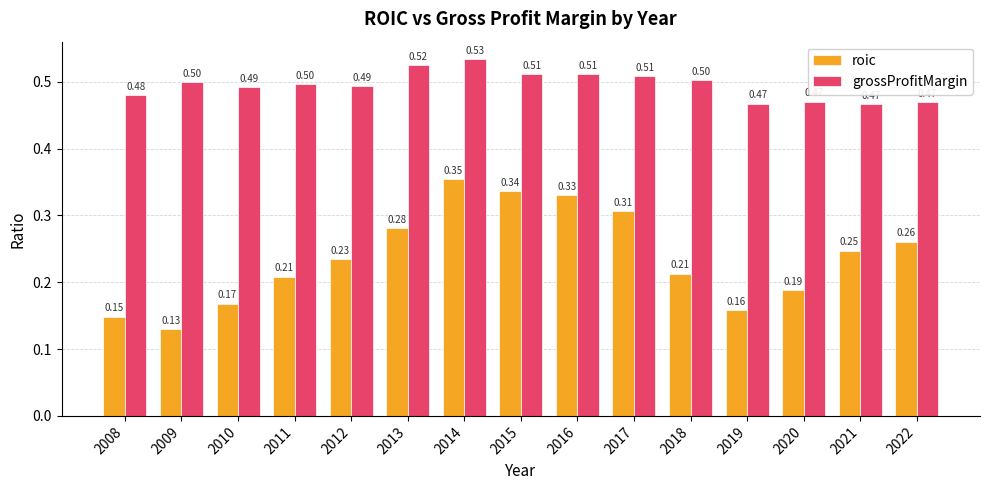

How many series are shown in this chart?

2